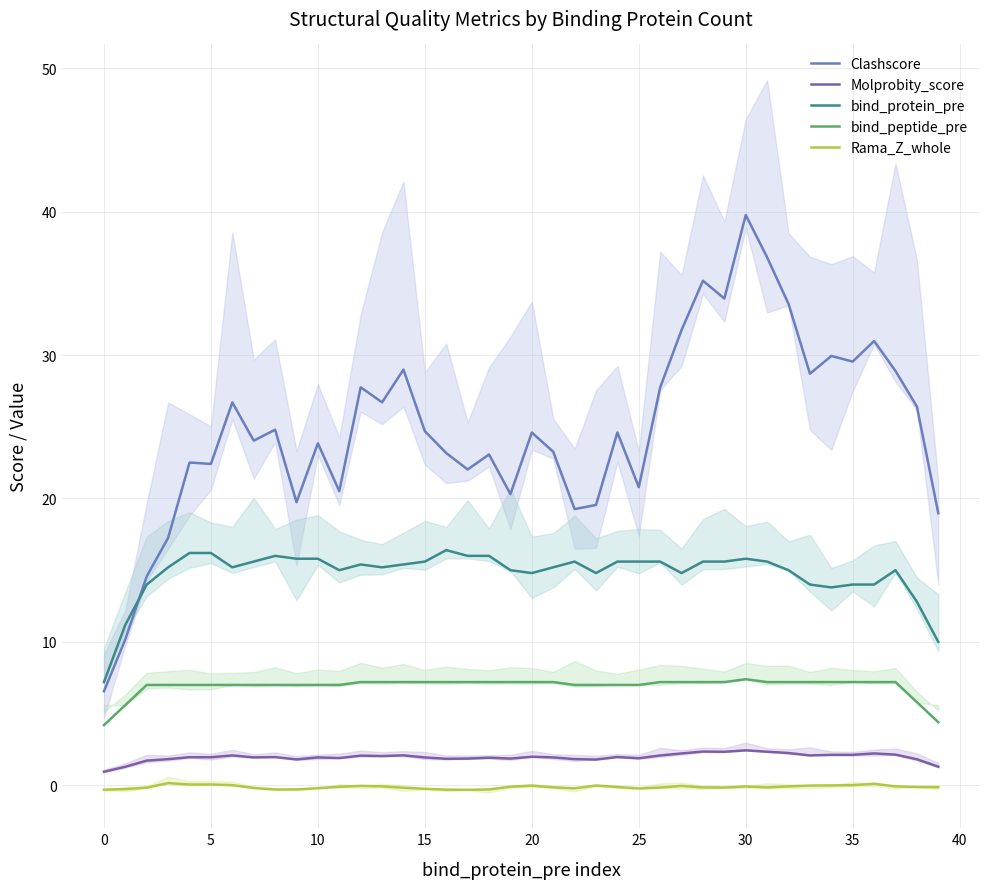

What is the value of the Rama_Z_whole point at the 3rd from the left?

-0.2